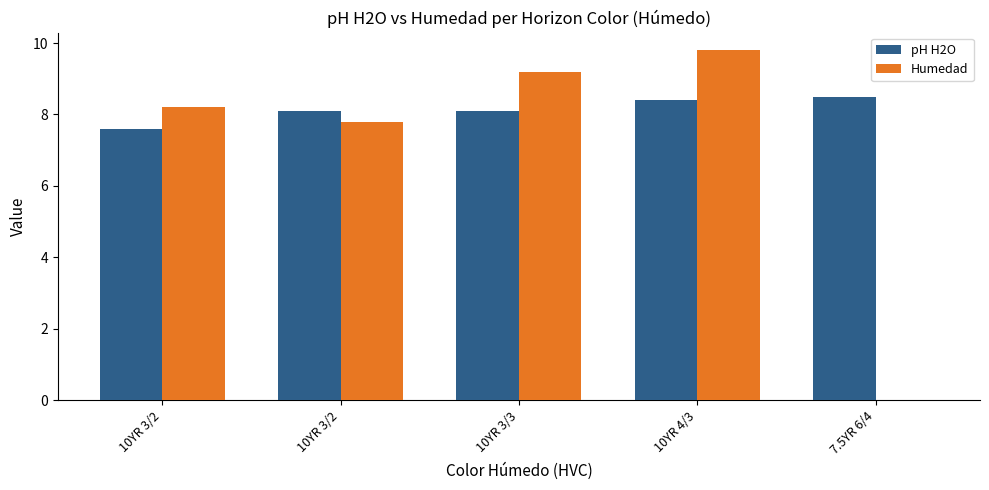

What is the value of the pH H2O bar at the 4th from the left?

8.4